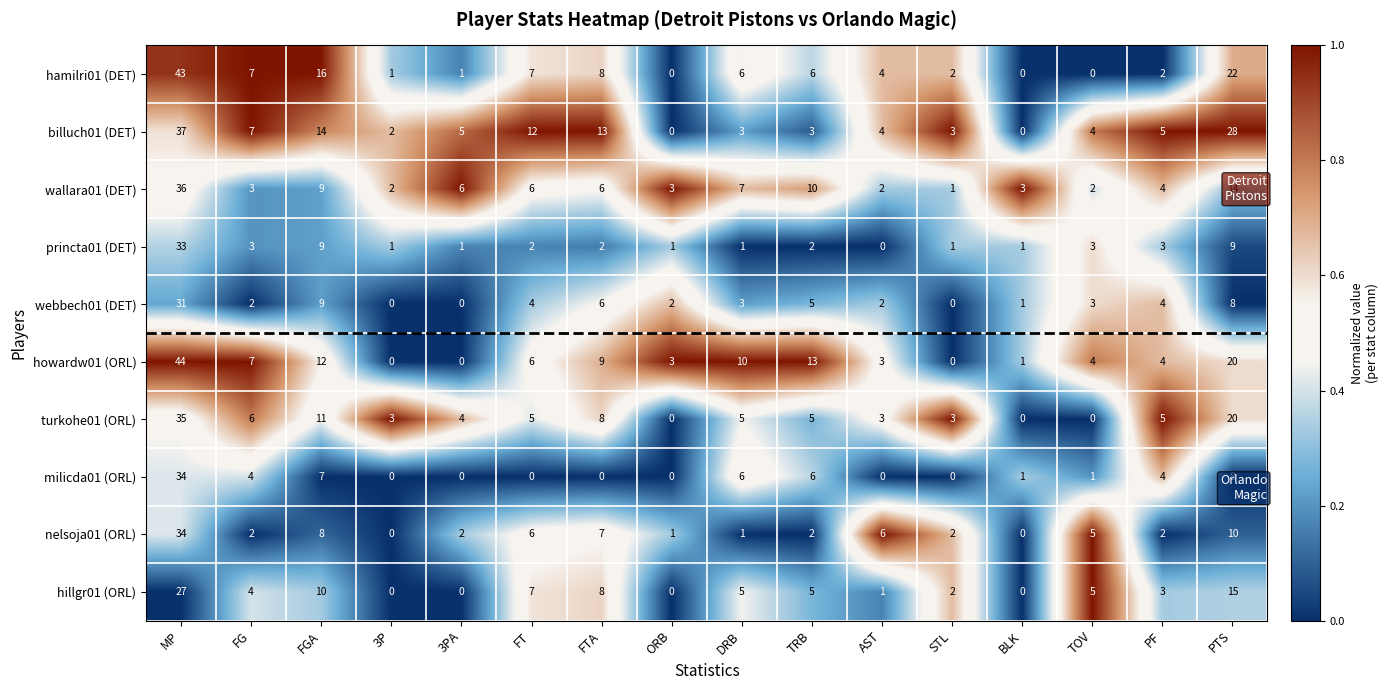

What is the sum of the webbech01 (DET) values at TOV and AST?

5